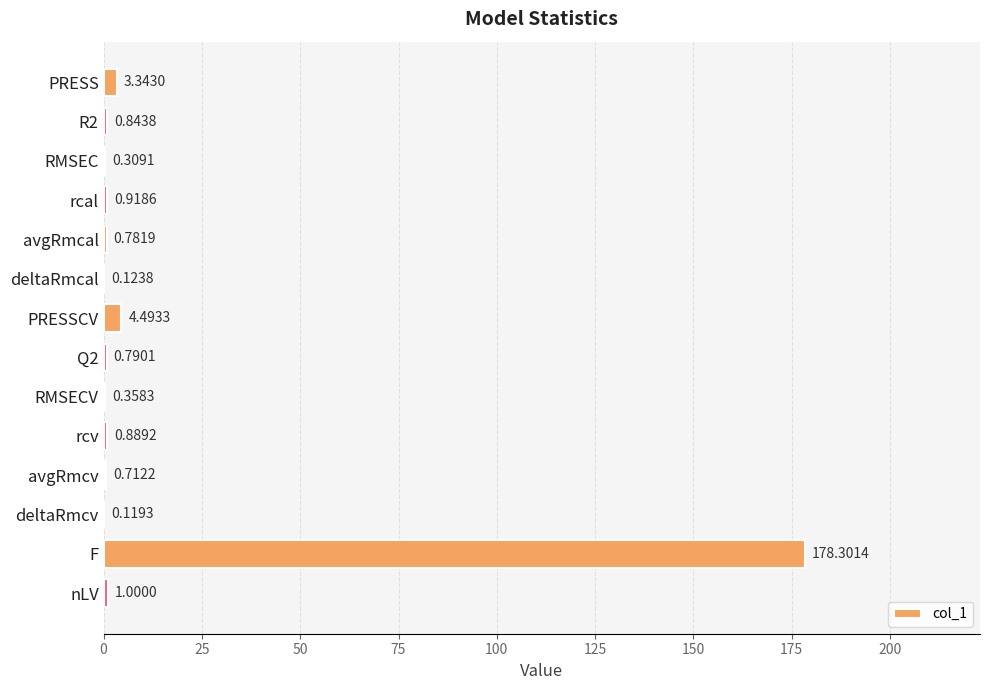

What is the change in value from rcv to nLV?

+0.1